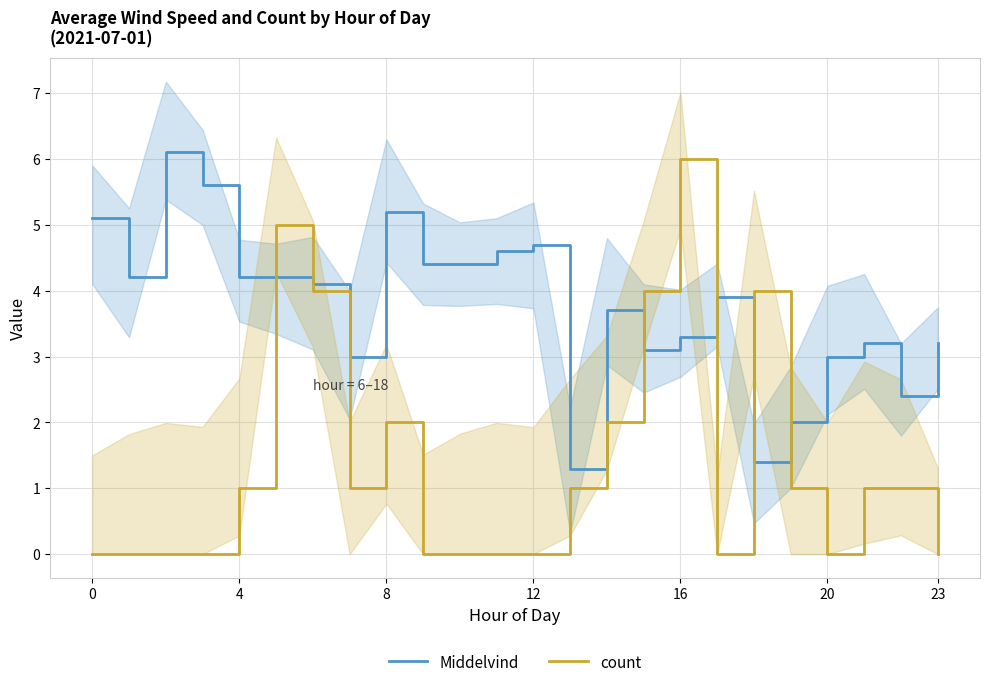

Which series has the largest range (max minus min)?

count